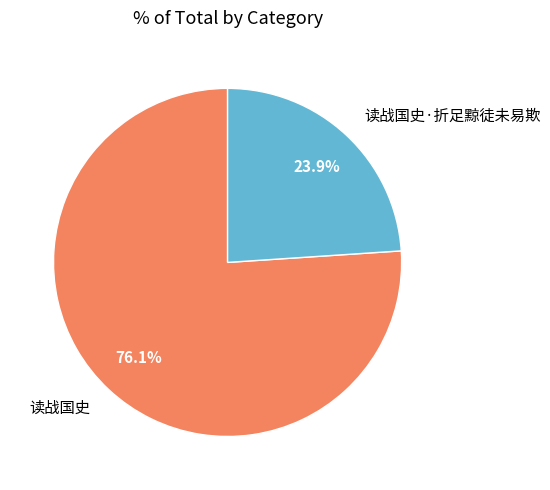

Do 读战国史 and 读战国史·折足黥徒未易欺 together represent more than half of the pie?

Yes